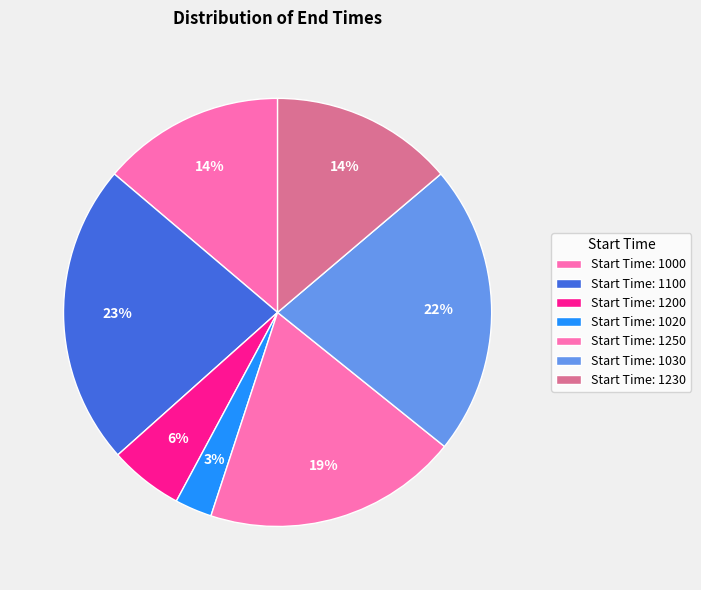

How many segments does this pie chart have?

7